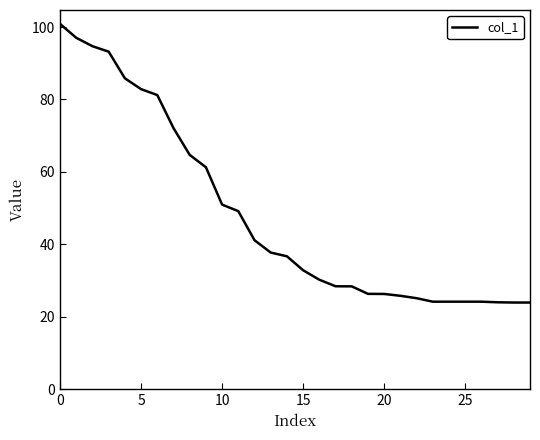

What is the greatest value displayed?

100.9